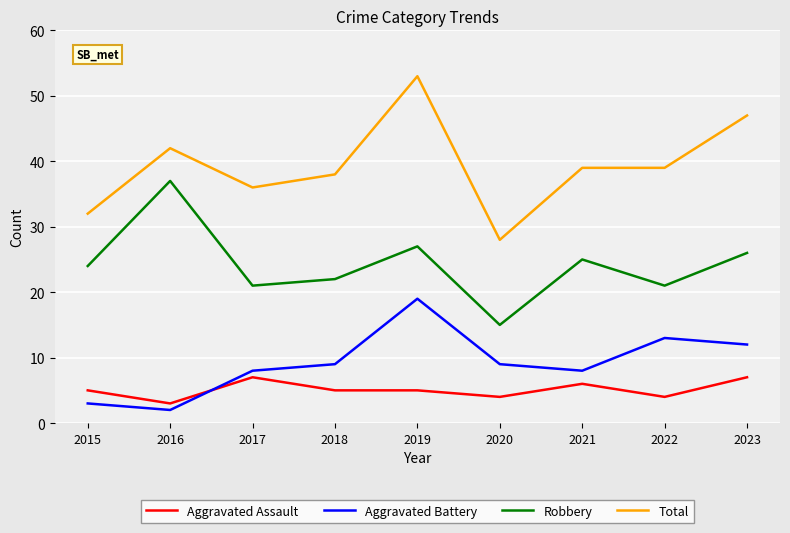

What is the total value across all series at 2020?

56